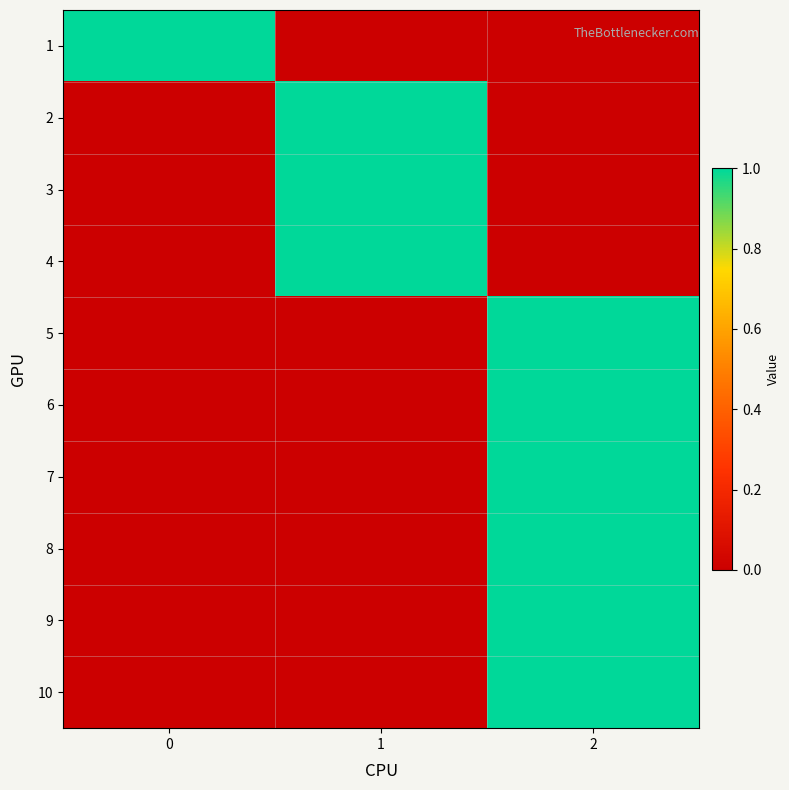

Rank the series at 1 from highest to lowest value.

2, 3, 4, 1, 5, 6, 7, 8, 9, 10